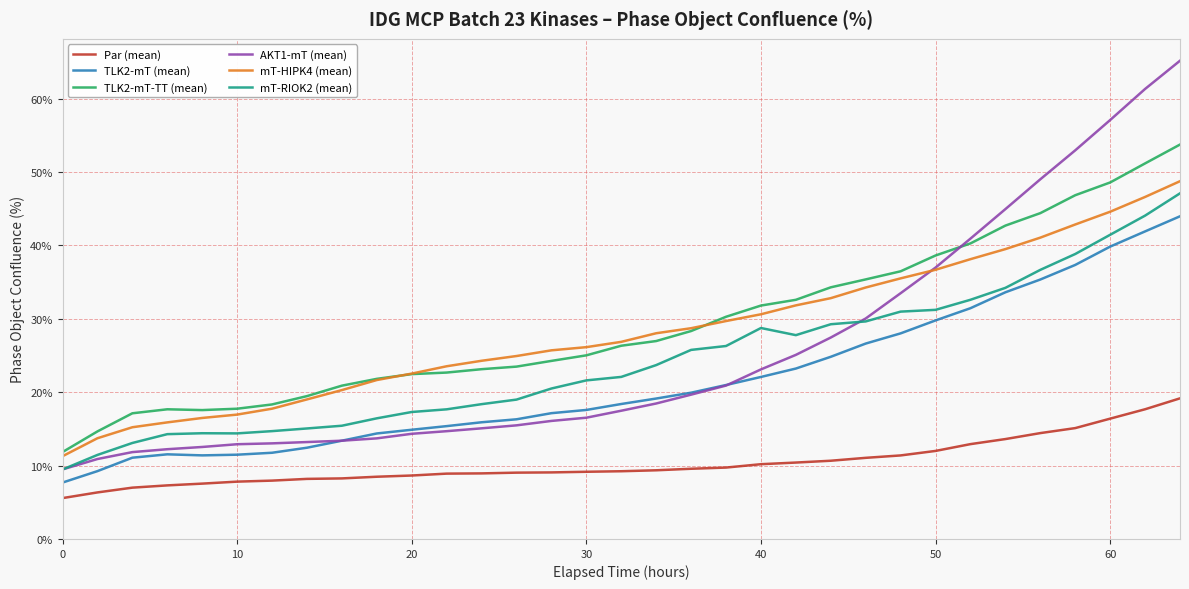

What is the minimum value for TLK2-mT-TT (mean)?

11.8